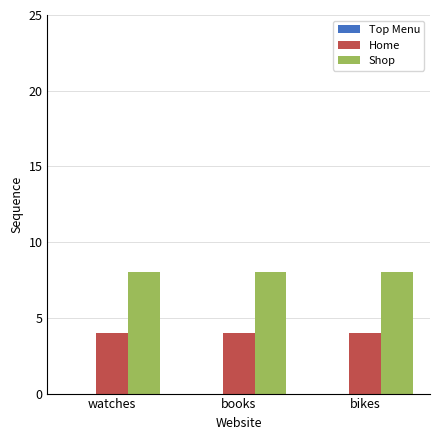

What is the sum of the Shop values at bikes and watches?

16